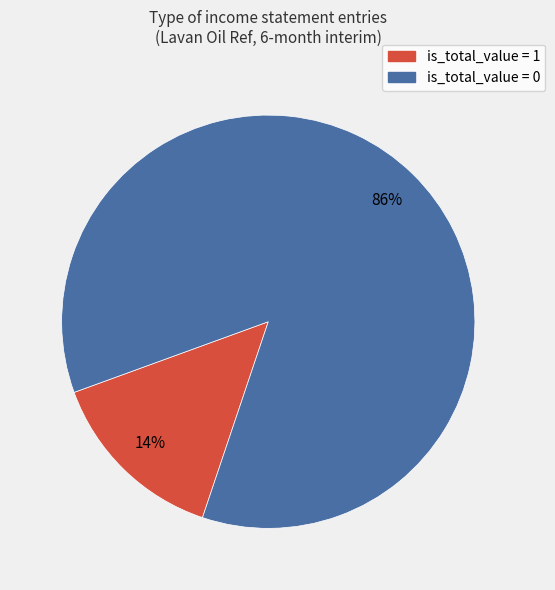

Do is_total_value = 1 and is_total_value = 0 together represent more than half of the pie?

Yes